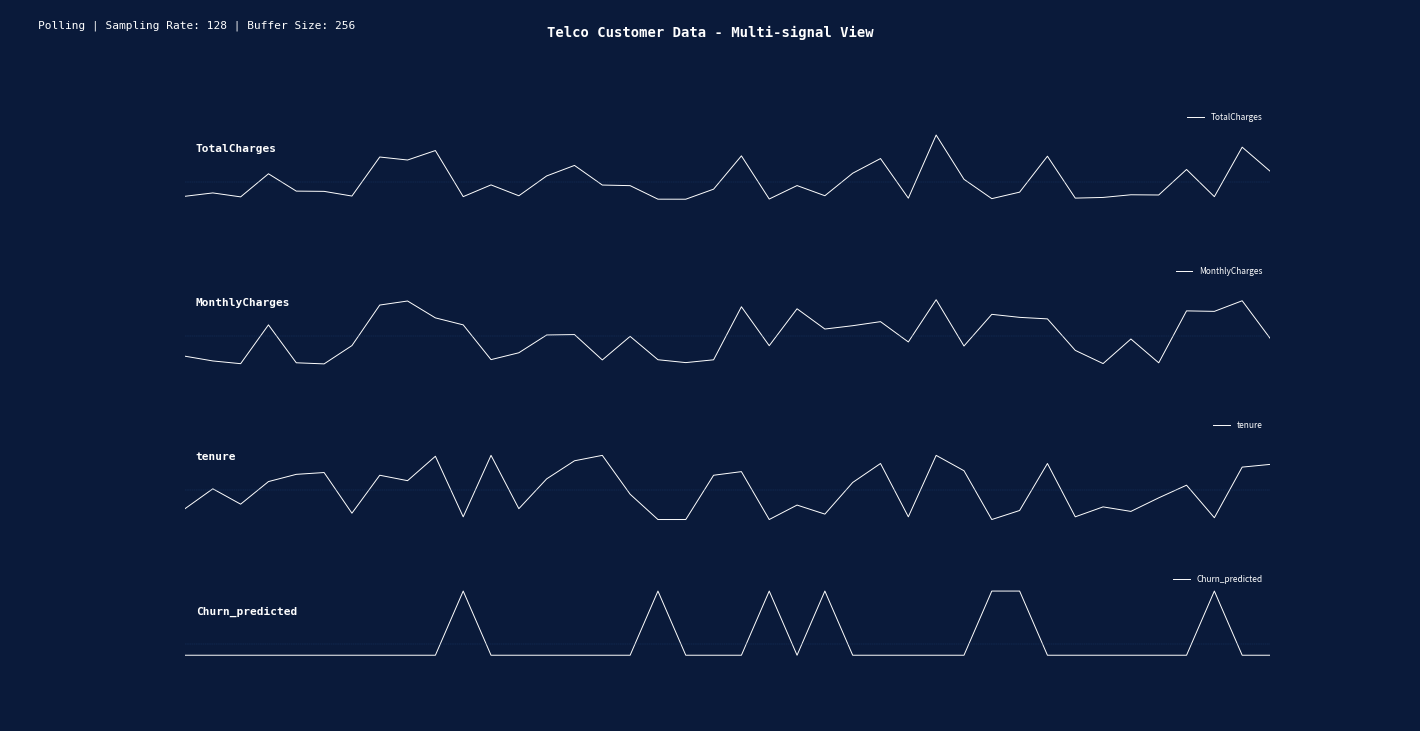

Where do MonthlyCharges and TotalCharges first cross each other?

0.4 and 0.6